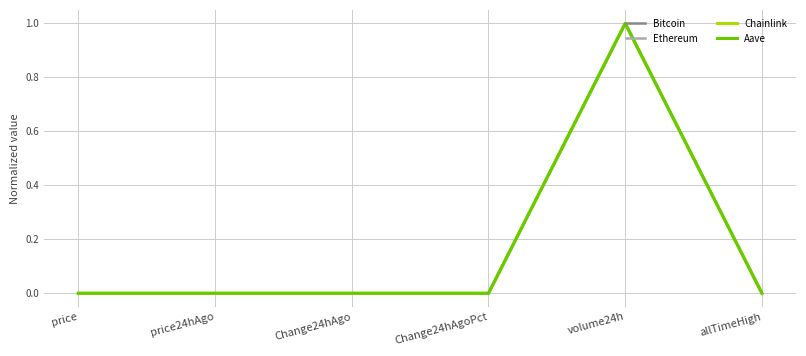

Which series changed the most between price and volume24h?

Chainlink